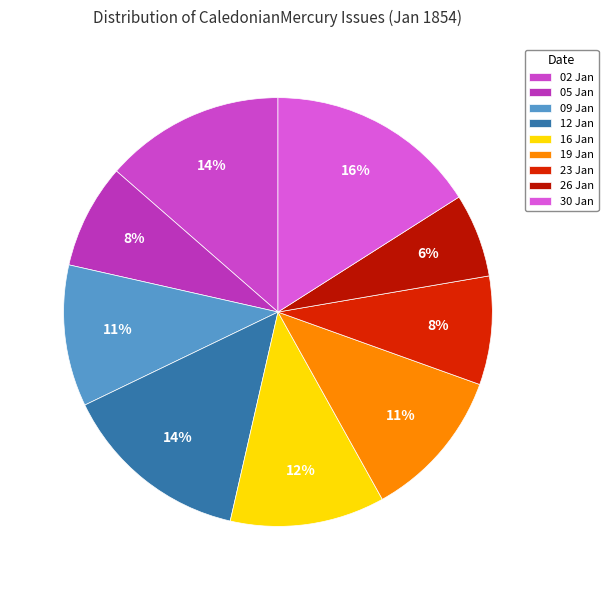

Which category has the biggest portion of the pie?

30 Jan